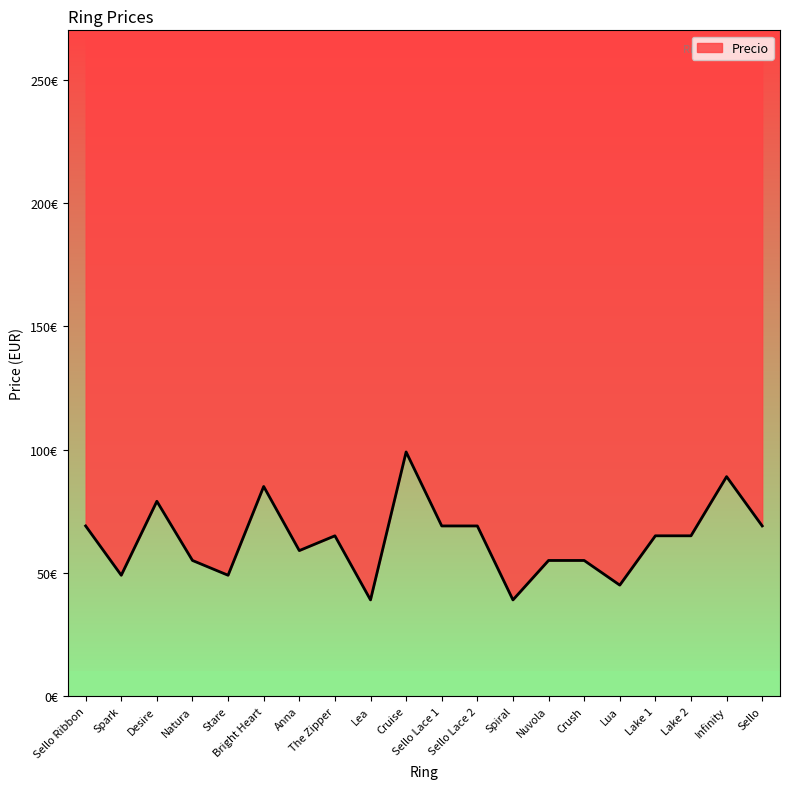

What is the label of the 6th point from the left?

Bright Heart